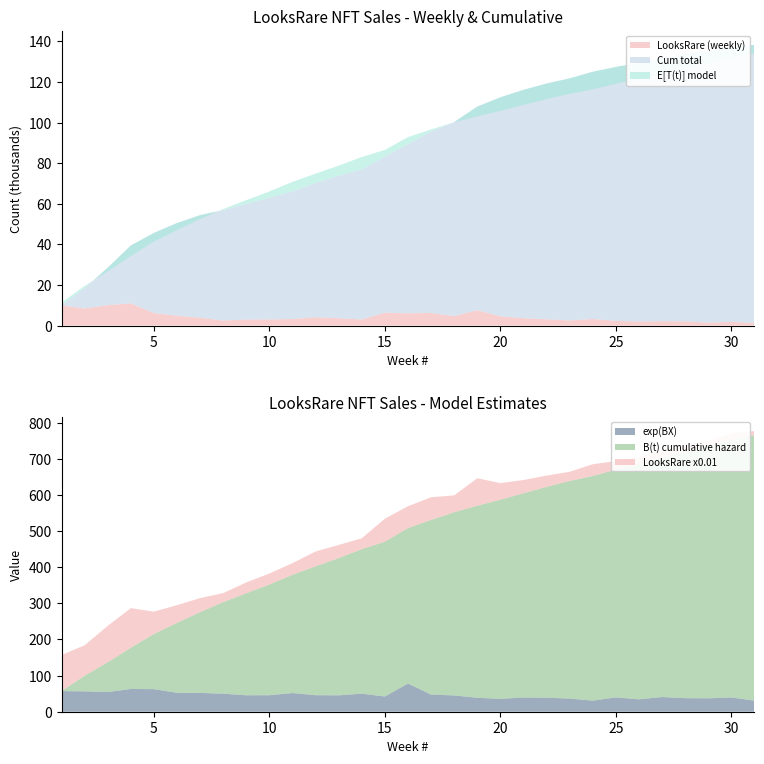

Reading right to left, transcribe all the data shown in this chart.

LooksRare: 31=1187.0	30=1897.0	29=1434.0	28=2127.0	27=2176.0	26=2043.0	25=2364.0	24=3259.0	23=2544.0	22=3115.0	21=3661.0	20=4605.0	19=7607.0	18=4668.0	17=6270.0	16=6041.0	15=6371.0	14=3015.0	13=3629.0	12=4110.0	11=3217.0	10=3040.0	9=2994.0	8=2498.0	7=3880.0	6=4890.0	5=6183.0	4=10956.0	3=10083.0	2=8445.0	1=9979.0
Cum: 31=138288.0	30=137101.0	29=135204.0	28=133770.0	27=131643.0	26=129467.0	25=127424.0	24=125060.0	23=121801.0	22=119257.0	21=116142.0	20=112481.0	19=107876.0	18=100269.0	17=95601.0	16=89331.0	15=83290.0	14=76919.0	13=73904.0	12=70275.0	11=66165.0	10=62948.0	9=59908.0	8=56914.0	7=54416.0	6=50536.0	5=45646.0	4=39463.0	3=28507.0	2=18424.0	1=9979.0
E_T_t: 31=133966.3	30=131961.6	29=129354.1	28=126874.4	27=124337.7	26=121556.3	25=119174.5	24=116385.8	23=114196.4	22=111573.8	21=108730.2	20=105800.5	19=103120.3	18=100161.5	17=96648.7	16=92888.3	15=86554.5	14=83057.2	13=78816.8	12=74879.9	11=70815.2	10=66099.0	9=61816.3	8=57425.2	7=52439.1	6=47044.1	5=41385.6	4=34283.2	3=26677.4	2=19553.1	1=11294.1
B_t: 31=765.0	30=752.0	29=735.1	28=719.1	27=702.8	26=685.1	25=670.0	24=652.5	23=638.7	22=622.4	21=604.7	20=586.7	19=570.2	18=552.2	17=530.9	16=508.3	15=470.6	14=450.0	13=425.3	12=402.4	11=379.1	10=352.2	9=328.0	8=303.4	7=275.7	6=246.0	5=215.3	4=177.1	3=136.8	2=99.6	1=57.1
exp_BX: 31=30.7	30=39.5	29=37.2	28=37.6	27=40.7	26=34.4	25=39.7	24=30.8	23=36.4	22=38.9	21=39.5	20=35.6	19=38.7	18=45.1	17=47.4	16=78.1	15=42.2	14=50.0	13=45.4	12=45.8	11=51.8	10=45.7	9=45.5	8=50.0	7=52.1	6=52.4	5=62.5	4=63.0	3=54.5	2=56.4	1=57.1